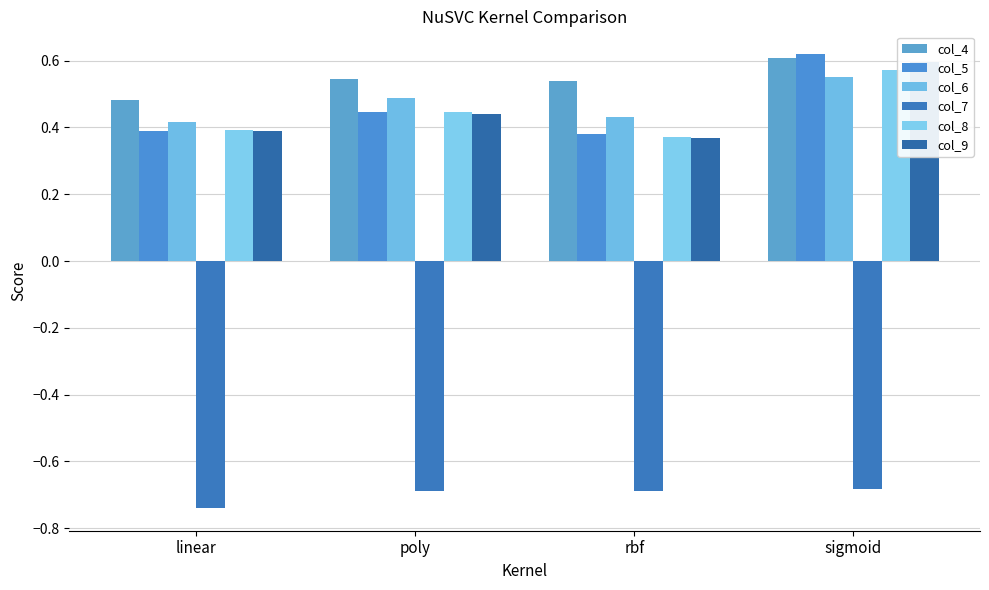

At which category is the sum across all series the highest?

sigmoid